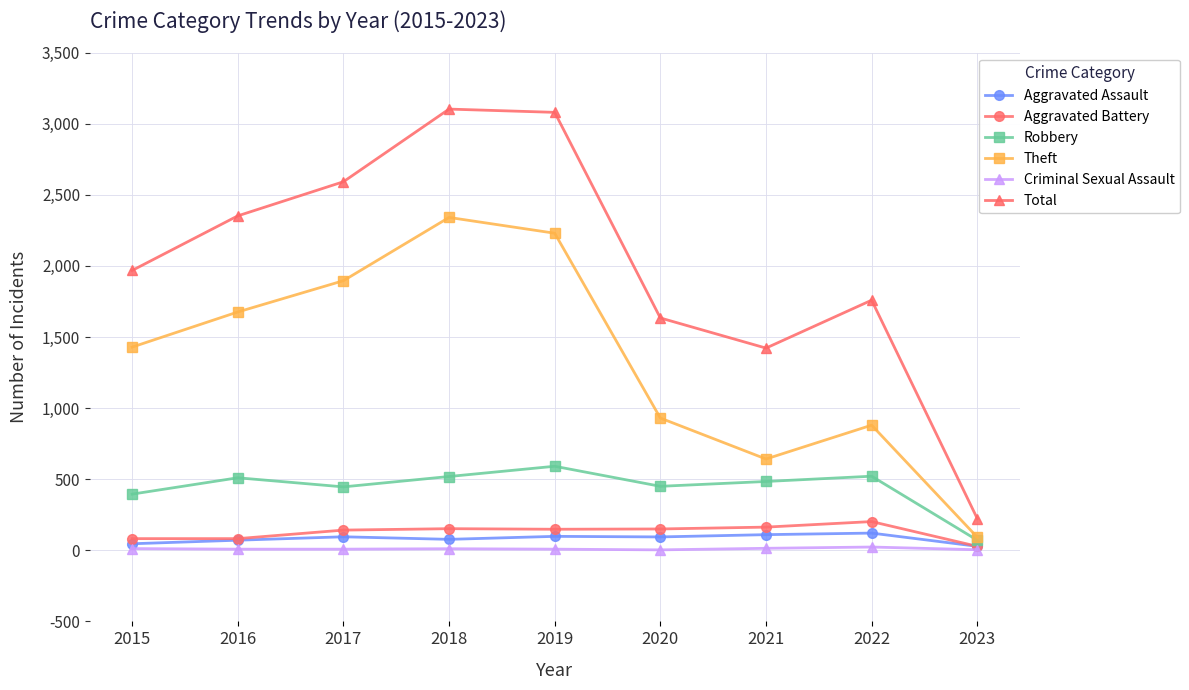

How many data points does each series have?

9